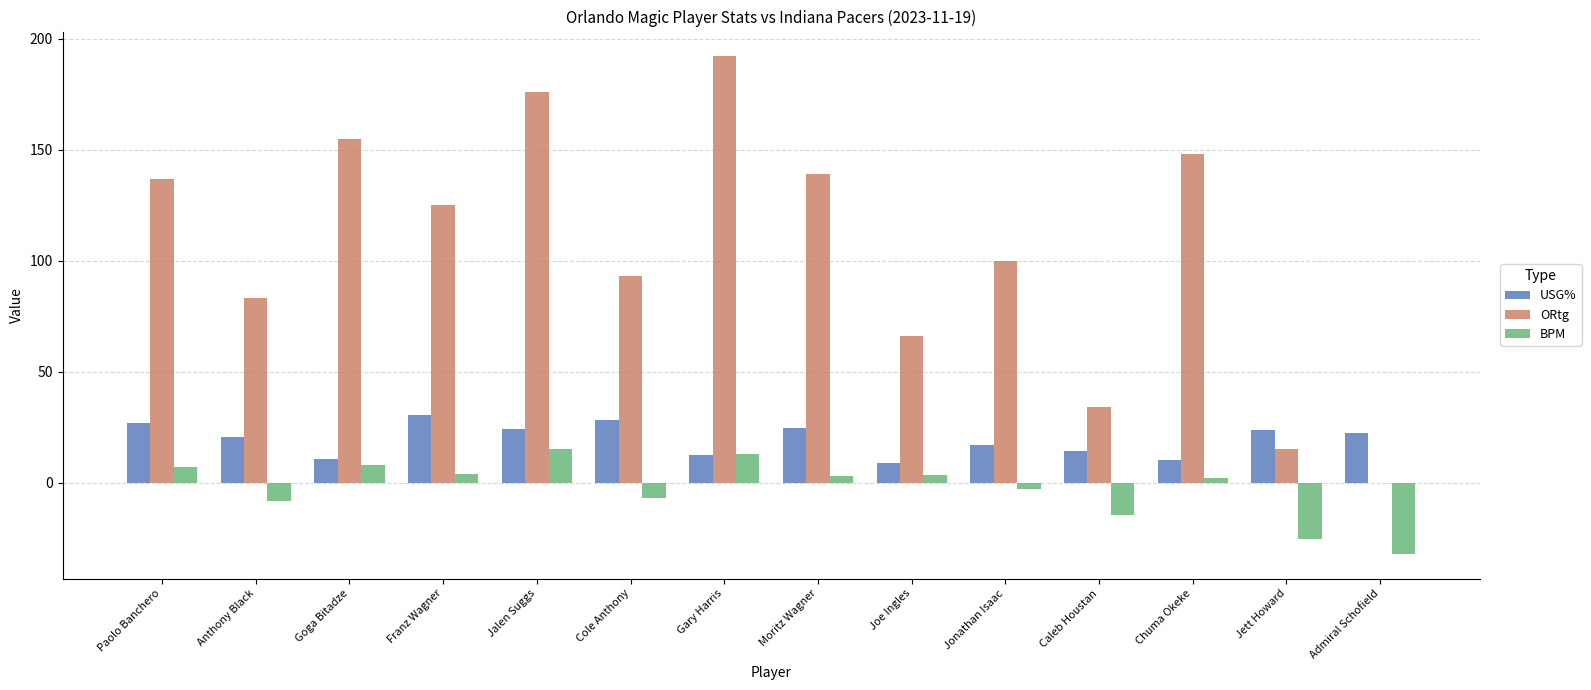

How many data points does each series have?

14